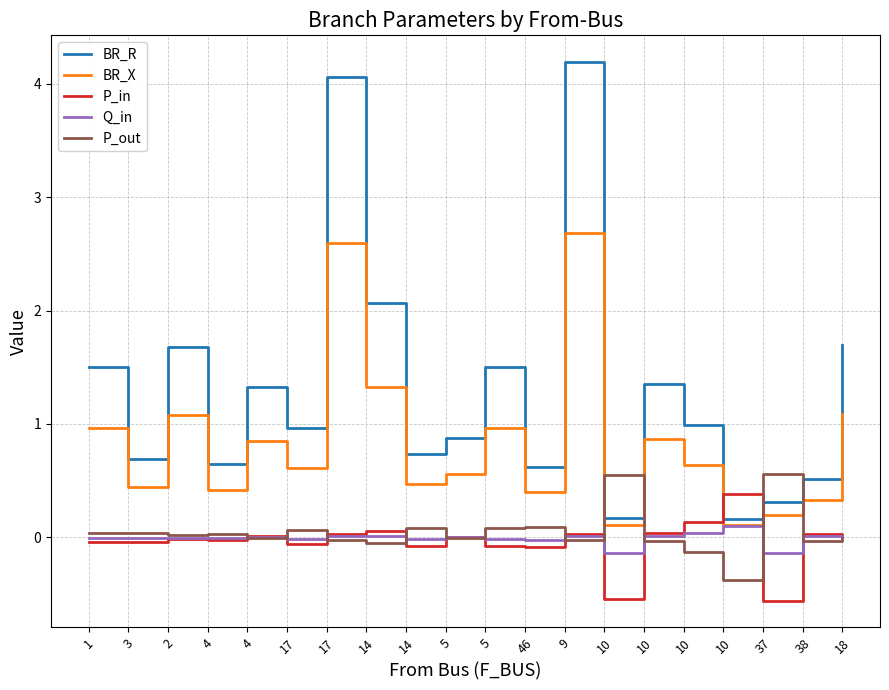

Does the chart display data point markers on the line(s)?

No